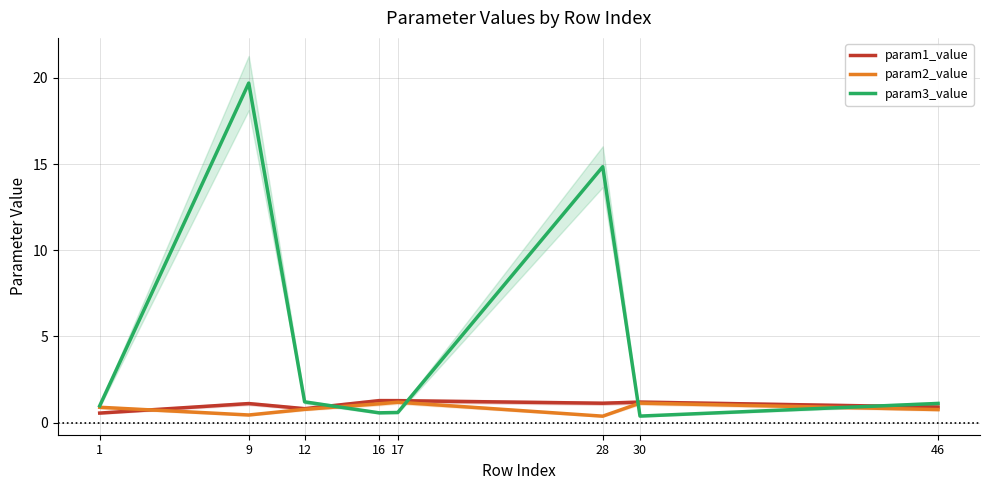

Which series has the widest spread of values?

param3_value